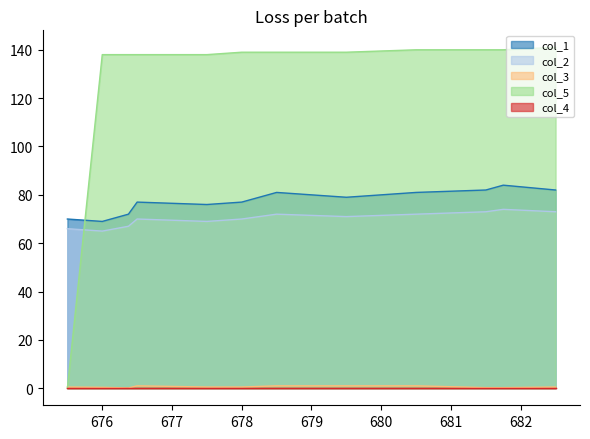

What is the spread (max minus min) of values at 678.5?

138.0